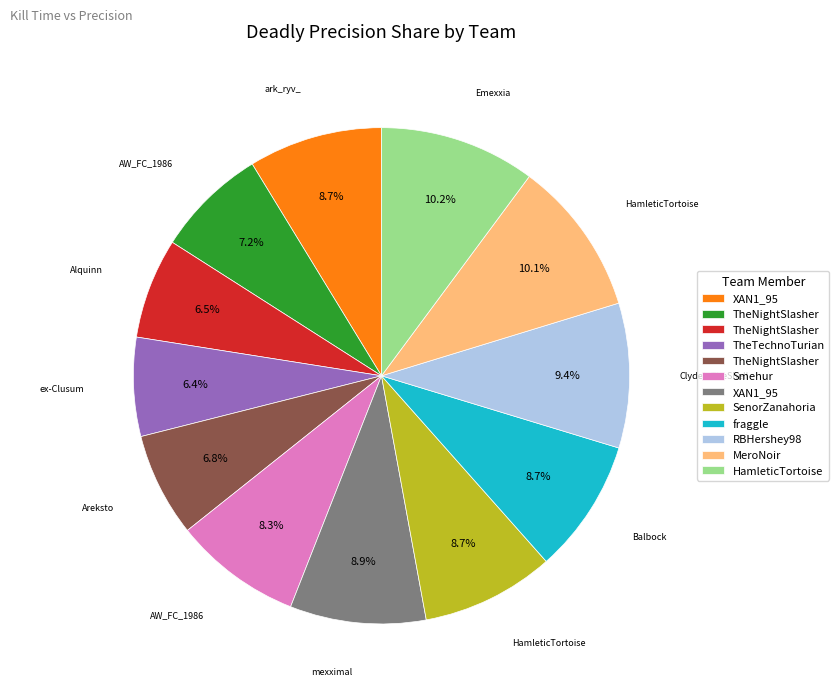

Does any single category account for the majority?

No